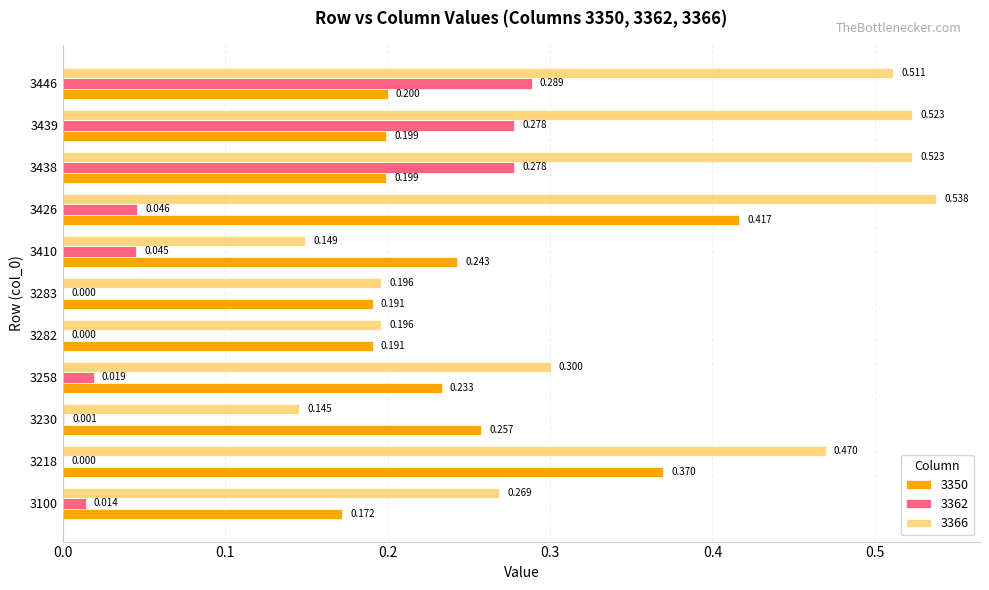

What is the sum of all 3366 values?

3.8